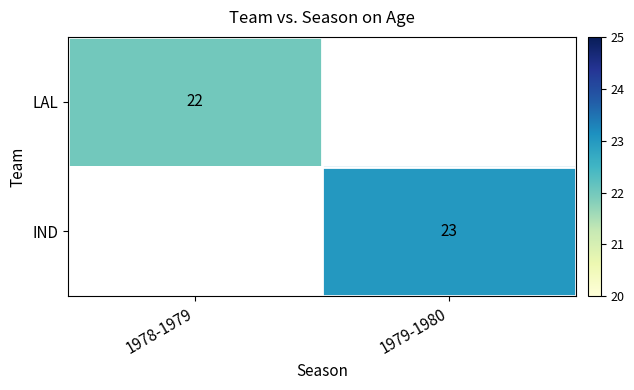

Count the number of categories in the chart.

2